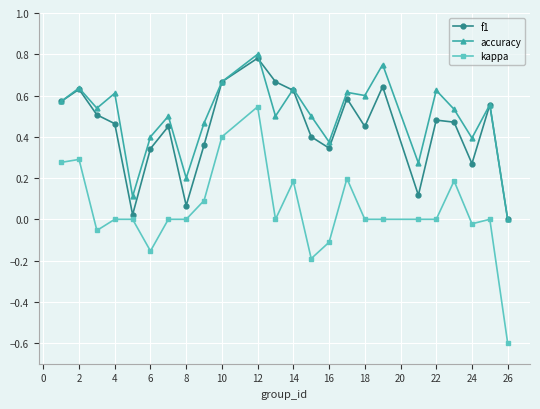

How many lines are shown in the chart?

3